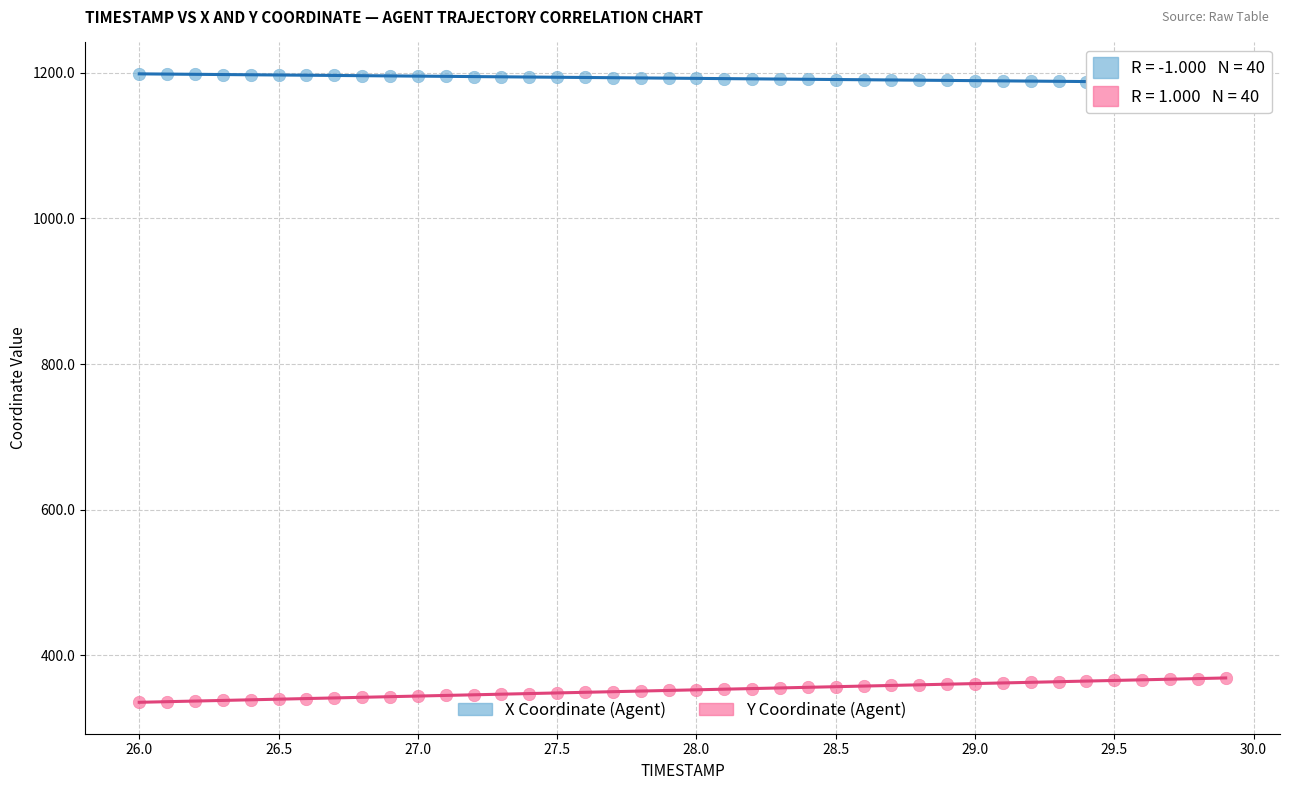

Across all data points, what is the range of X values (max minus min)?

3.9